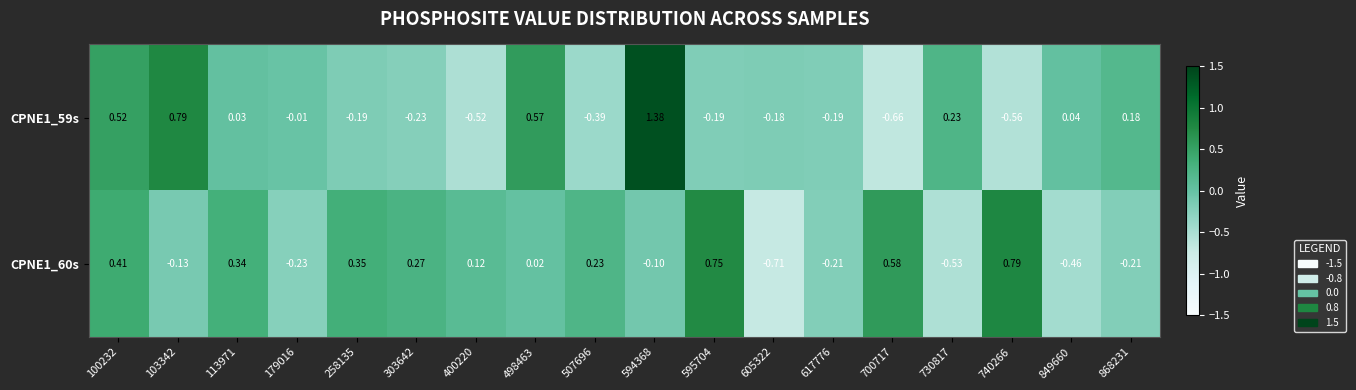

Count the number of data series in this chart.

2